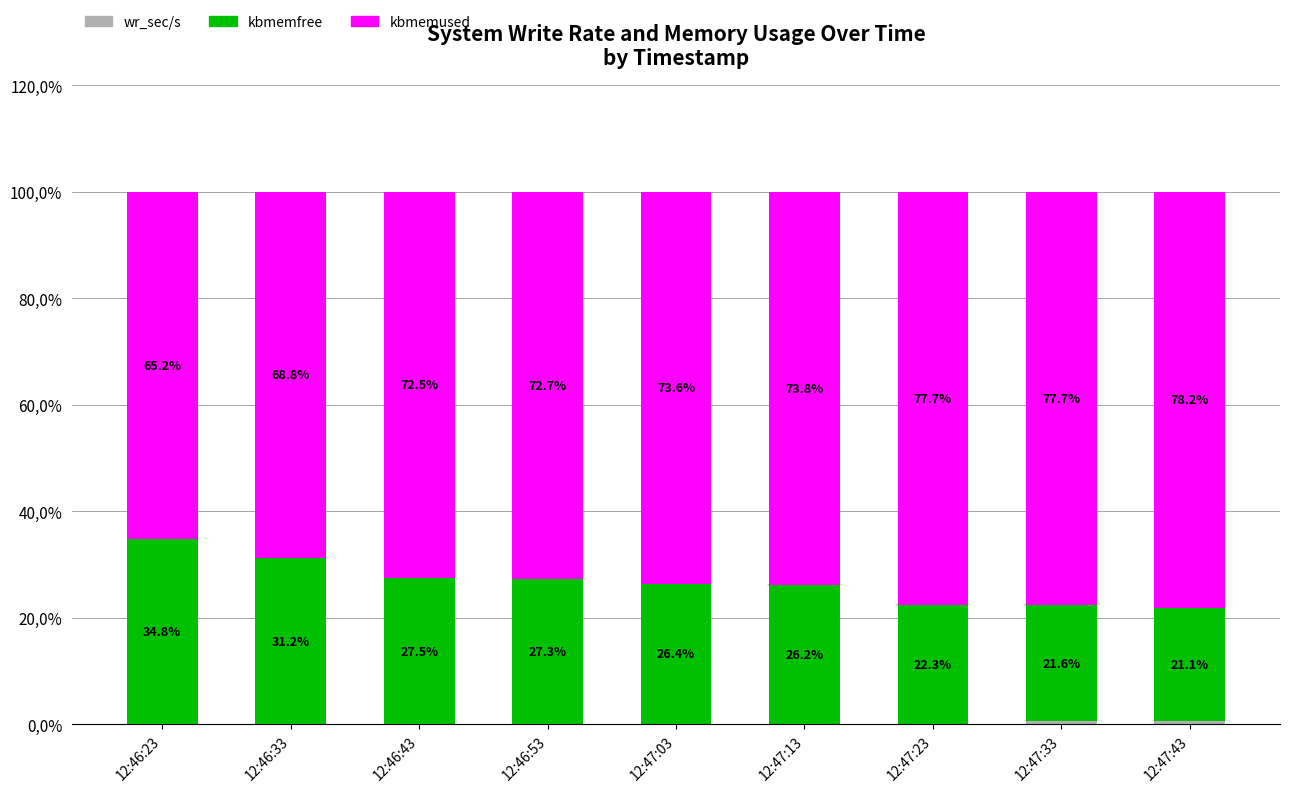

What position from the right is 12:47:43?

1